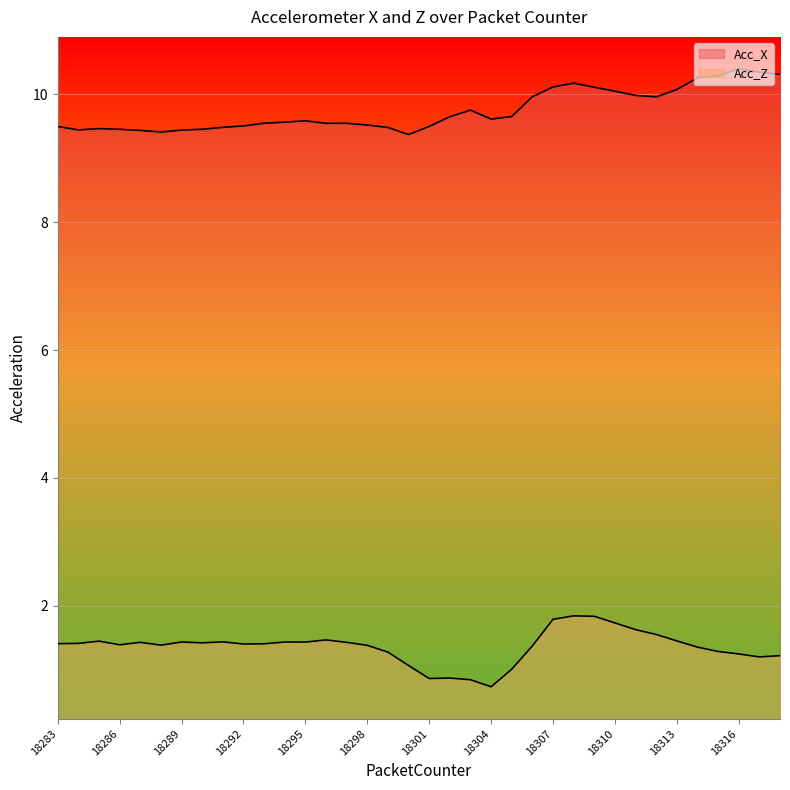

What is the difference between the second highest and second lowest values in the Acc_Z series?

1.0